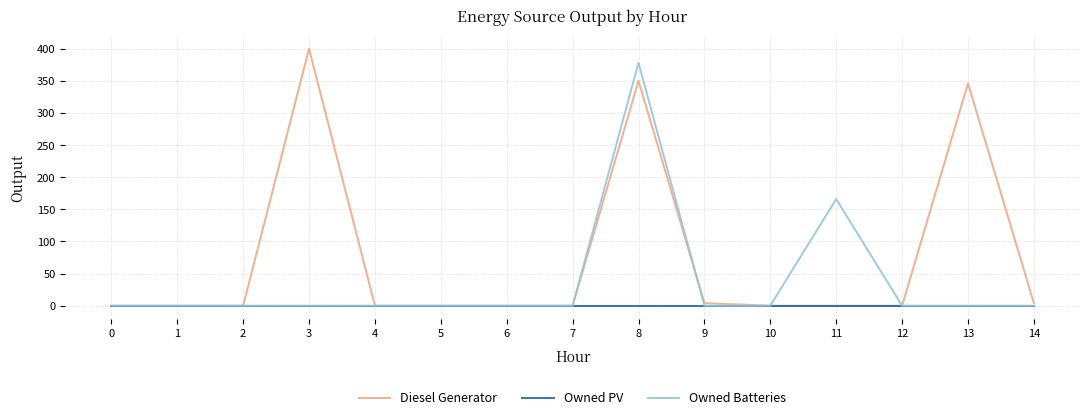

Rank the series by their maximum value, from lowest to highest.

Owned PV, Owned Batteries, Diesel Generator